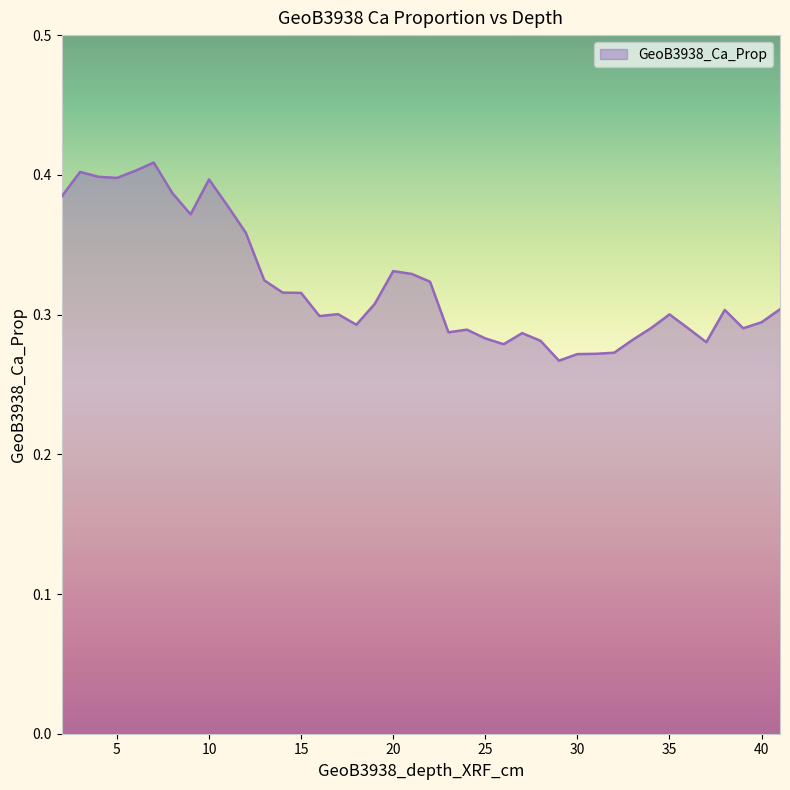

List the labels in order of value, smallest first.

29, 30, 31, 32, 26, 37, 28, 33, 25, 27, 23, 24, 39, 34, 36, 18, 40, 16, 35, 17, 38, 41, 19, 15, 14, 22, 13, 21, 20, 12, 9, 11, 2, 8, 10, 5, 4, 3, 6, 7